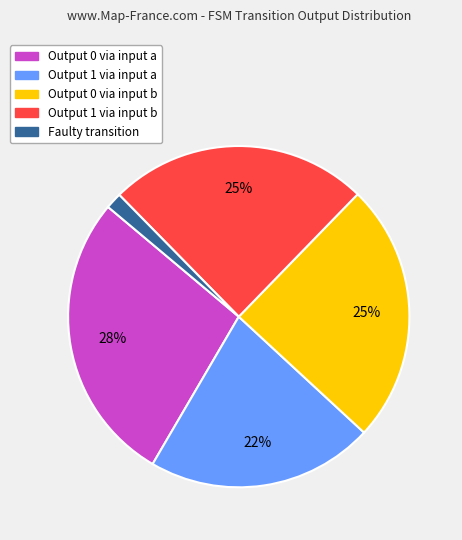

To the nearest percent, what is the average slice percentage?

20%